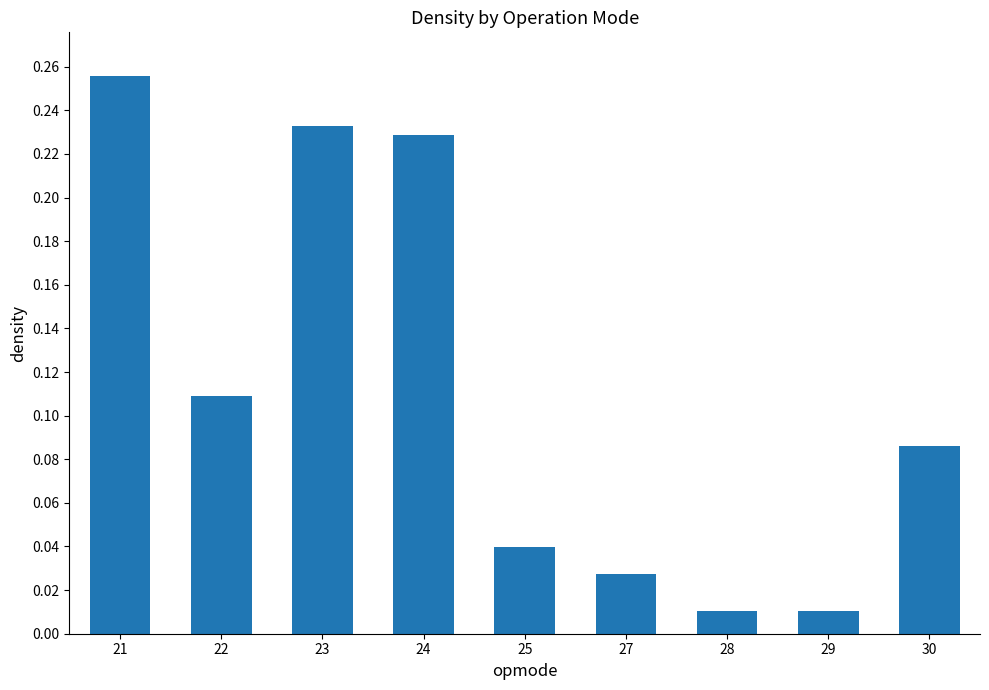

Is it true that the value at 22 is 0.2?

False